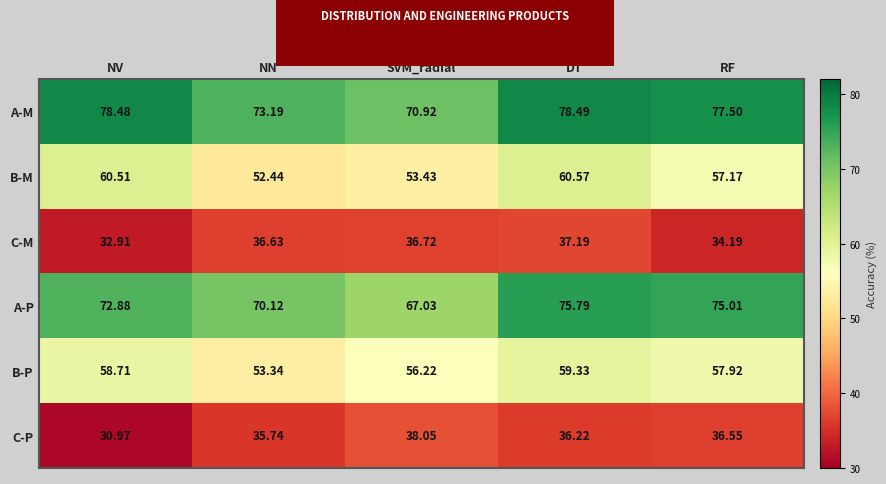

Which category has the highest value across all series?

DT